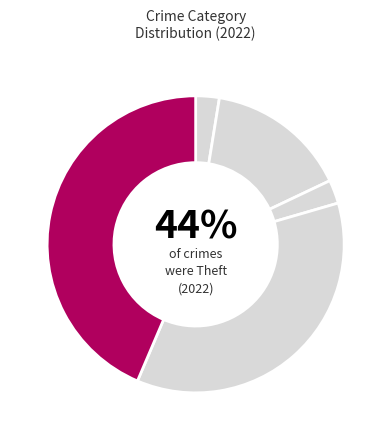

Between Theft and Robbery, which is larger?

Theft